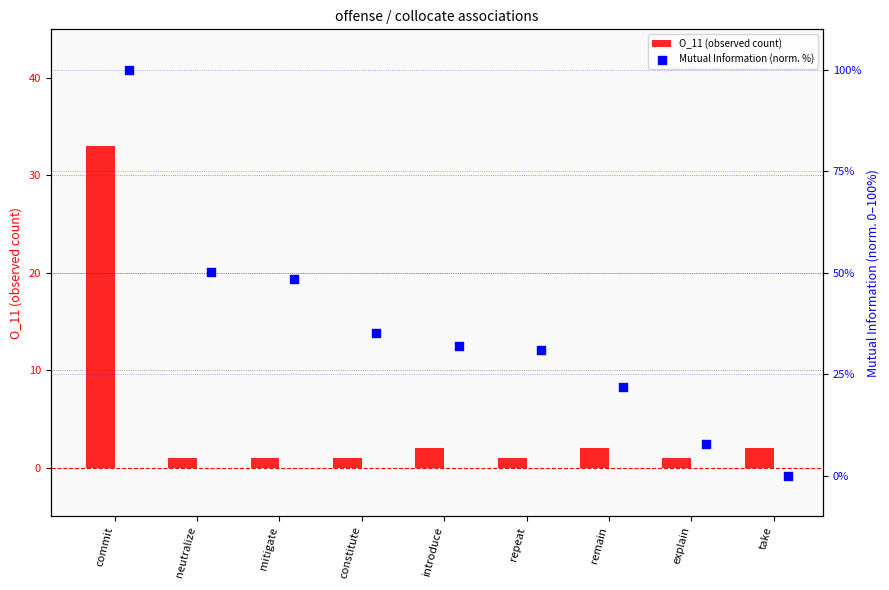

At how many categories does at least one series exceed 18?

7